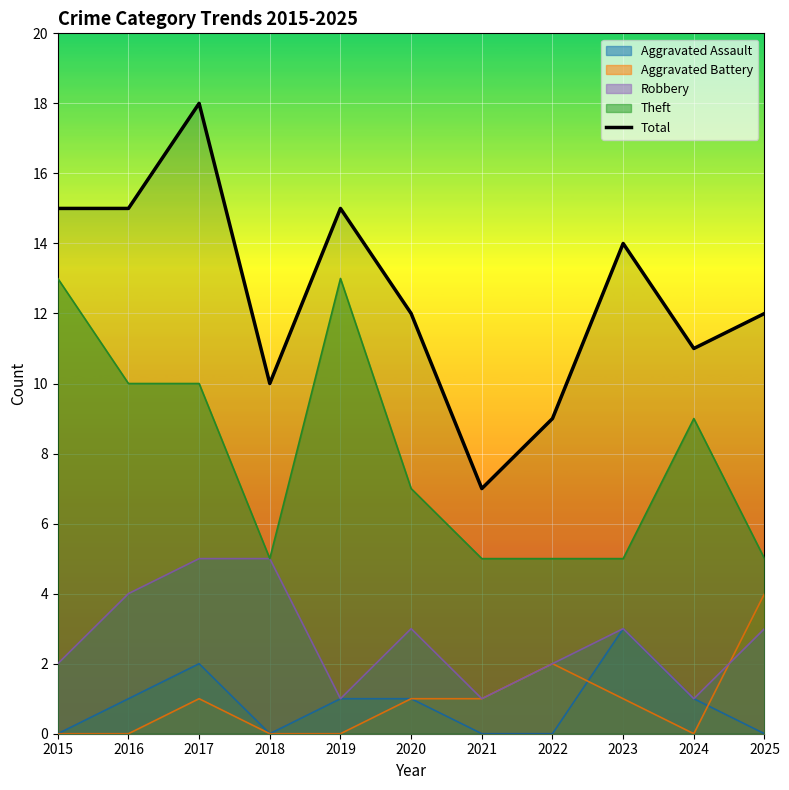

Does the chart display data point markers on the line(s)?

No